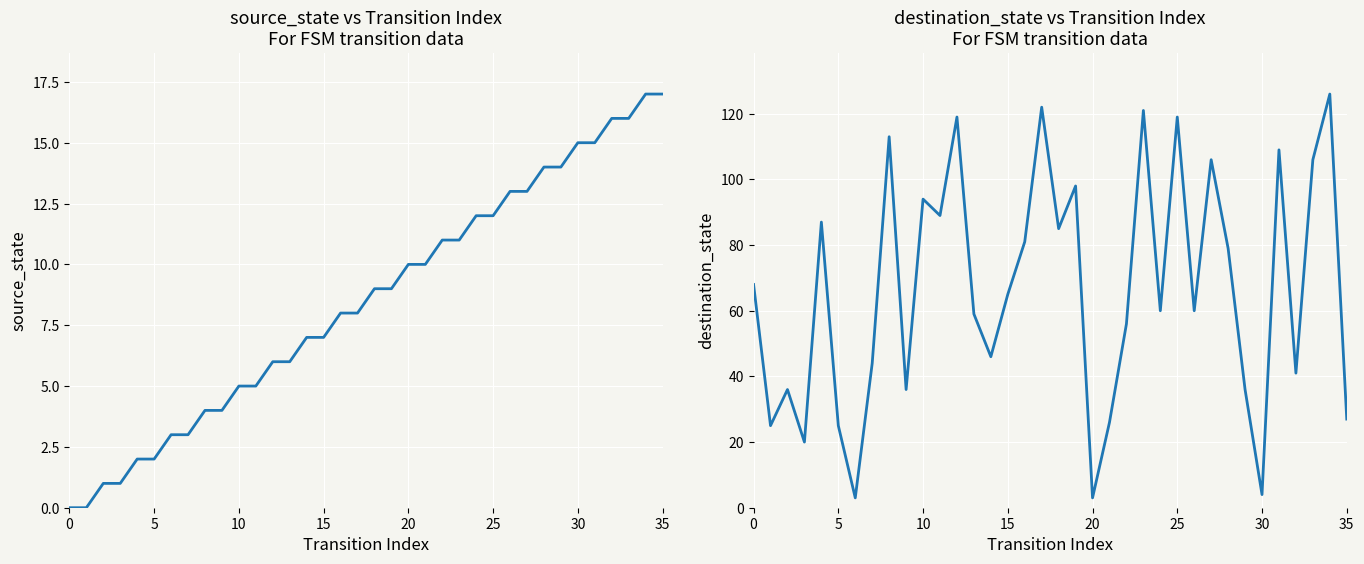

Which series ends up on top after the final intersection of source_state and destination_state?

destination_state